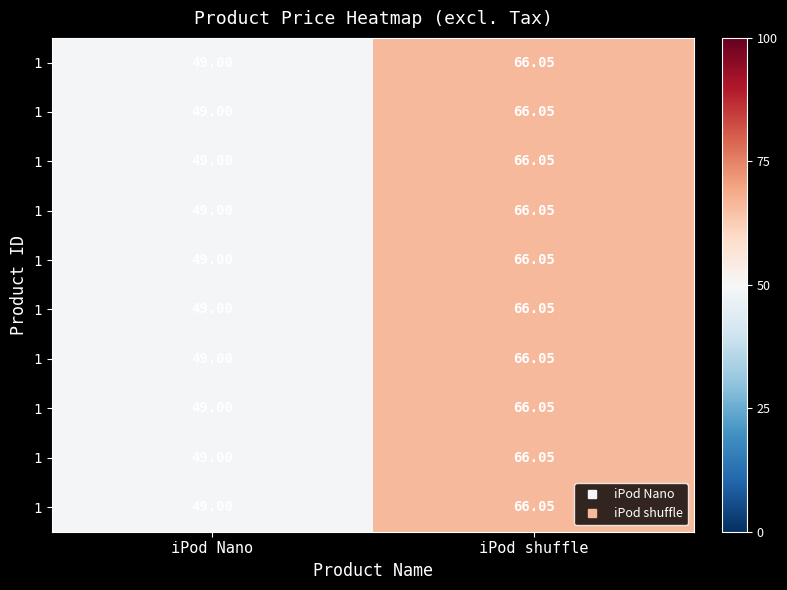

Which label corresponds to the smallest value in the chart?

iPod Nano